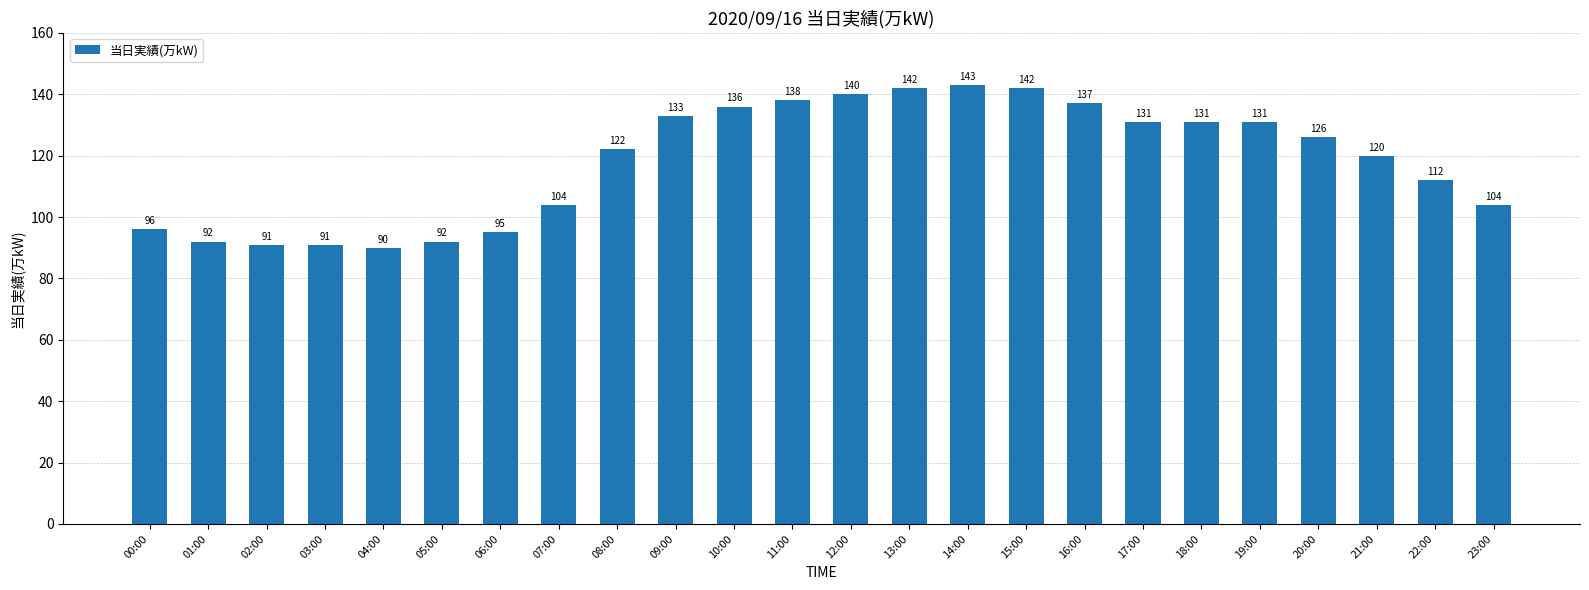

What is the value of the 17th bar from the left?

137